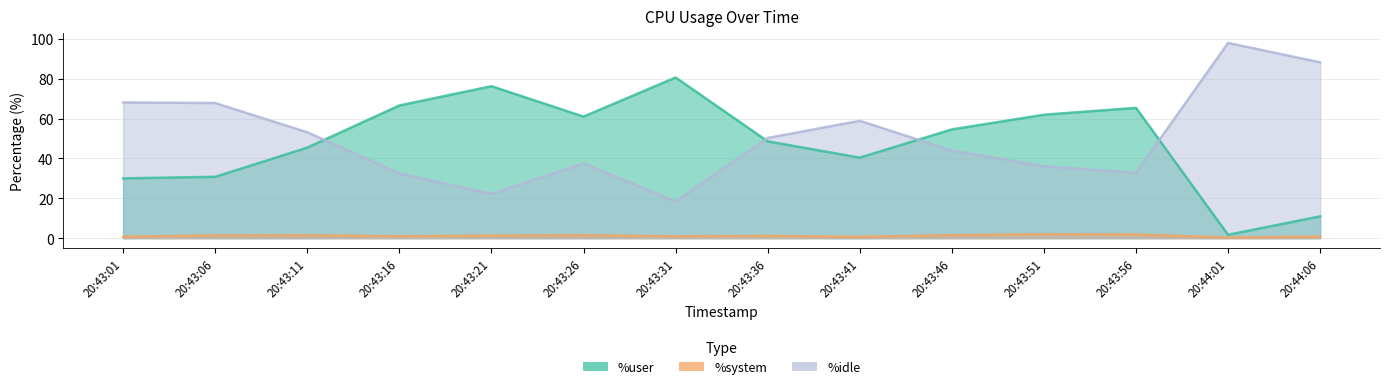

Where is the first local minimum for %idle?

20:43:21